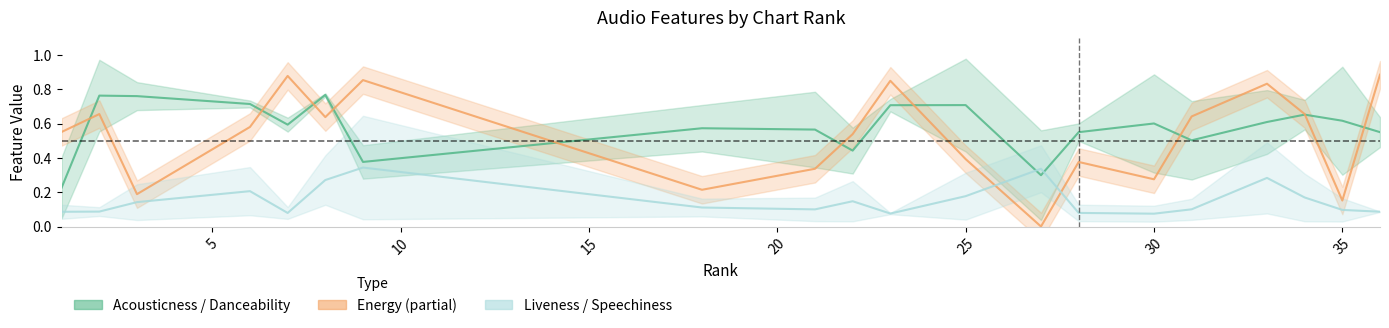

What is the value of the speechiness point at the 1st from the left?

0.1